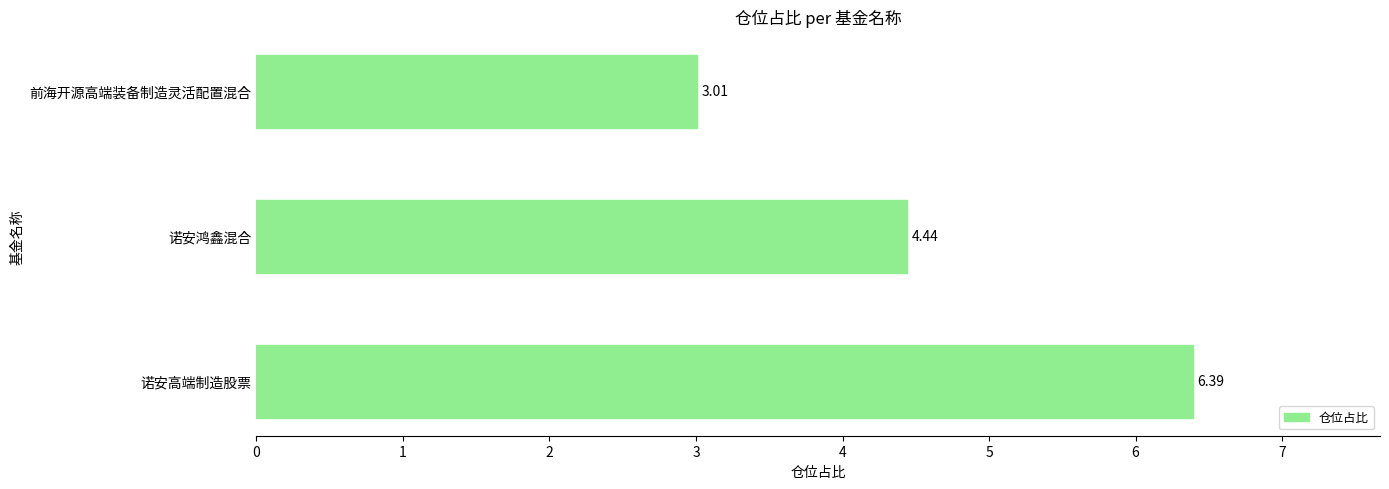

Are the bars grouped side by side (vs. stacked)?

No